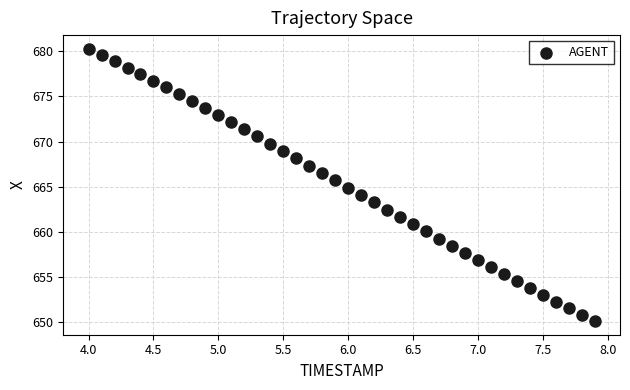

What is the range of X values (max minus min)?

3.9